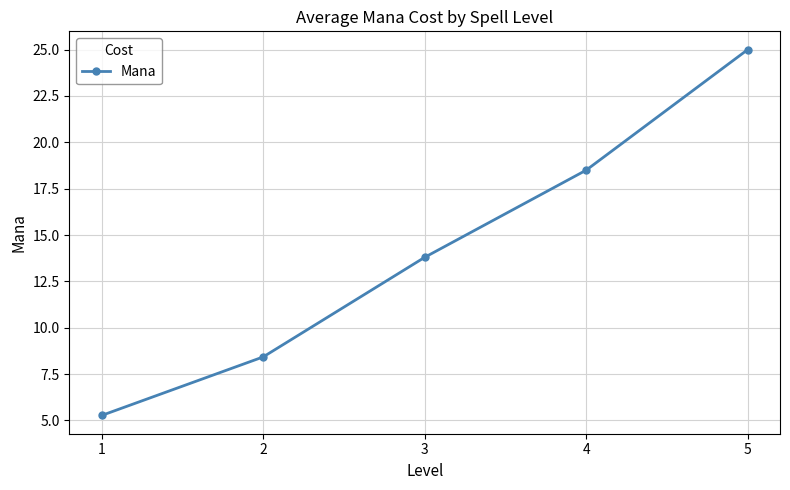

Is it true that the value at 3 is 13.8?

True